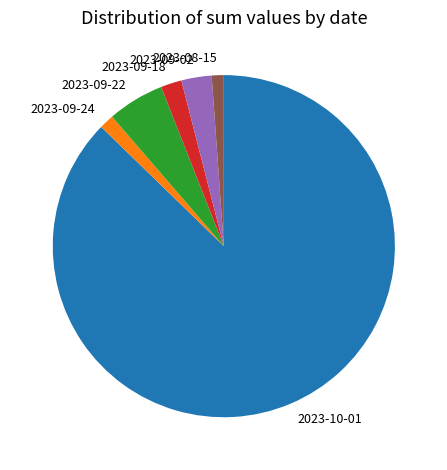

Does 2023-10-01 represent more than half of the total?

Yes